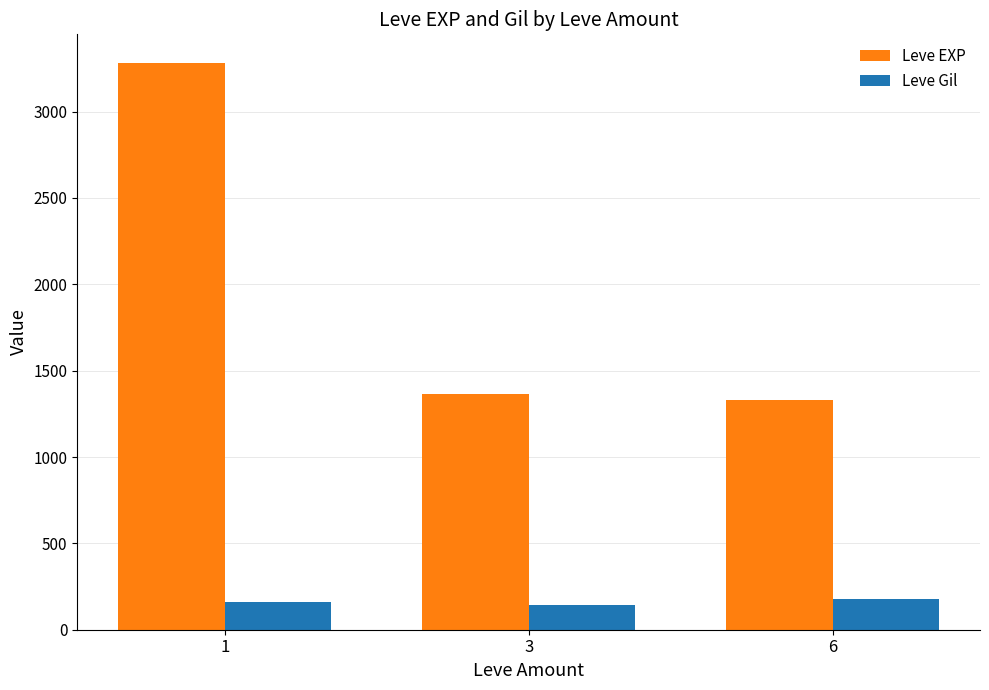

How many groups of bars are there?

3